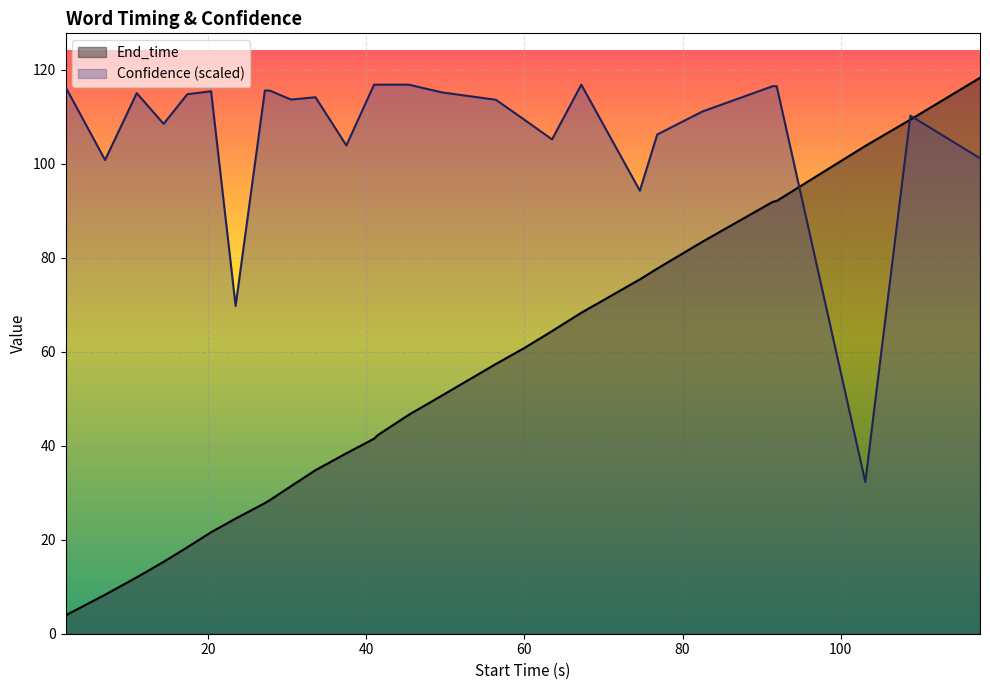

True or false: Confidence has more than 2 points higher than both neighbors.

True